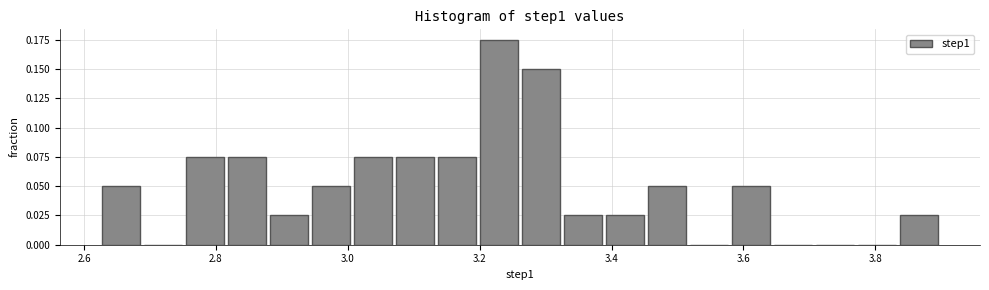

Read against the x-axis, roughly where is the centre of the tallest bar?

3.22